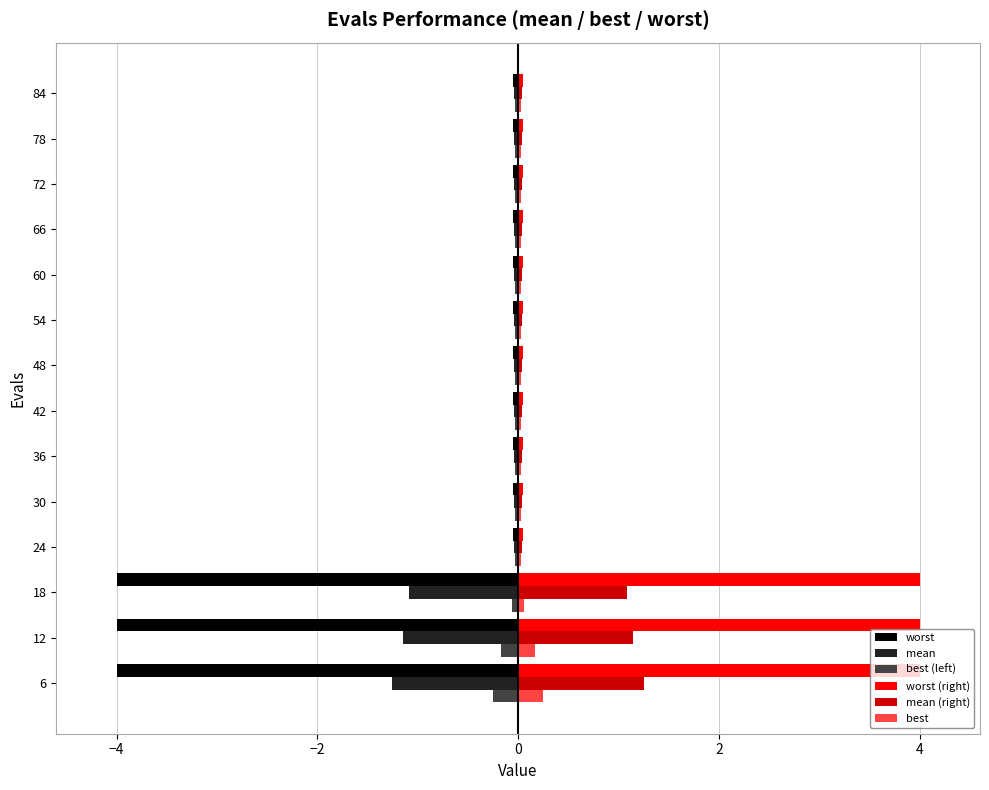

What is the difference between the maximum and minimum values in the mean series?

1.2